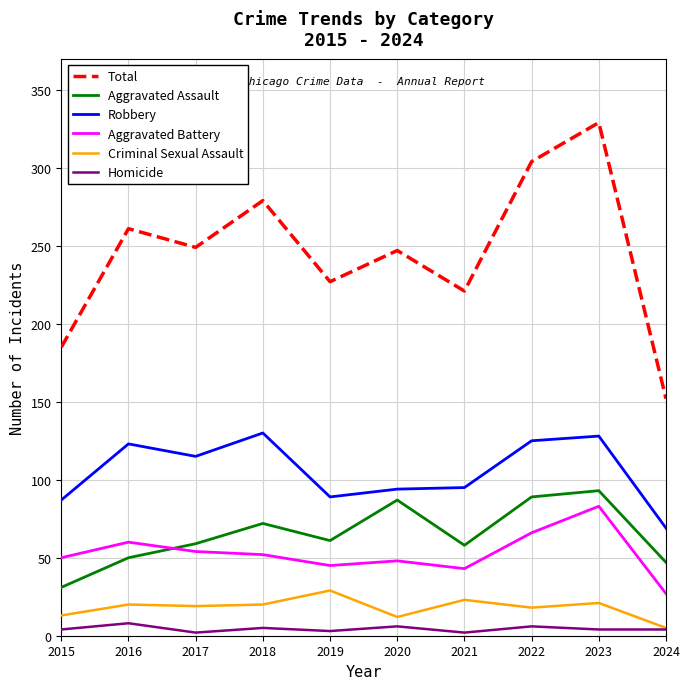

True or false: Robbery and Aggravated Assault cross at least once.

False